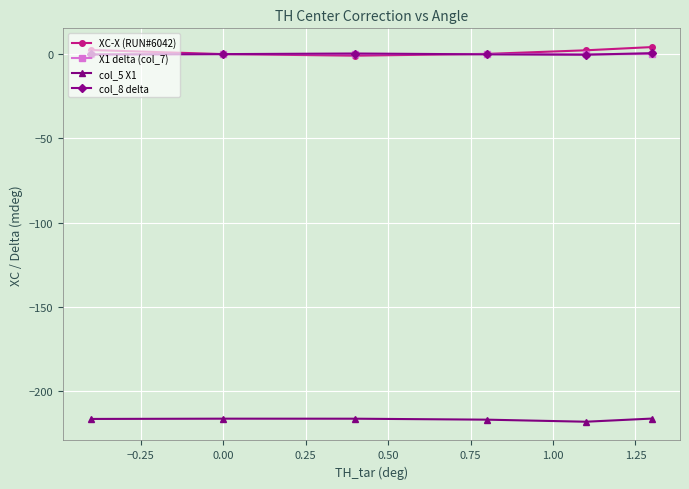

Does the chart have visible grid lines?

Yes